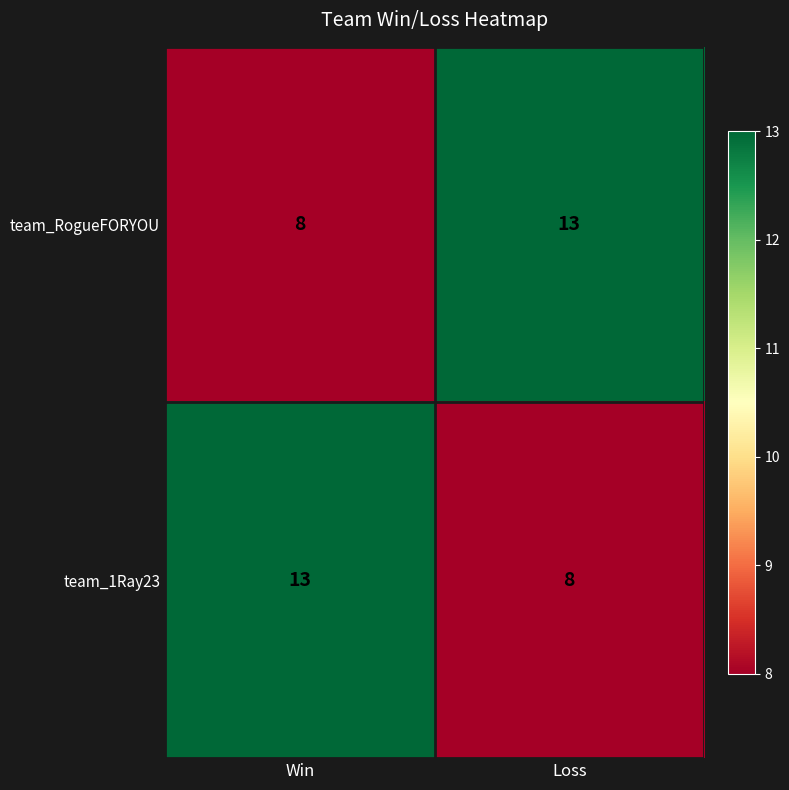

List the labels in order of team_RogueFORYOU value, smallest first.

Win, Loss